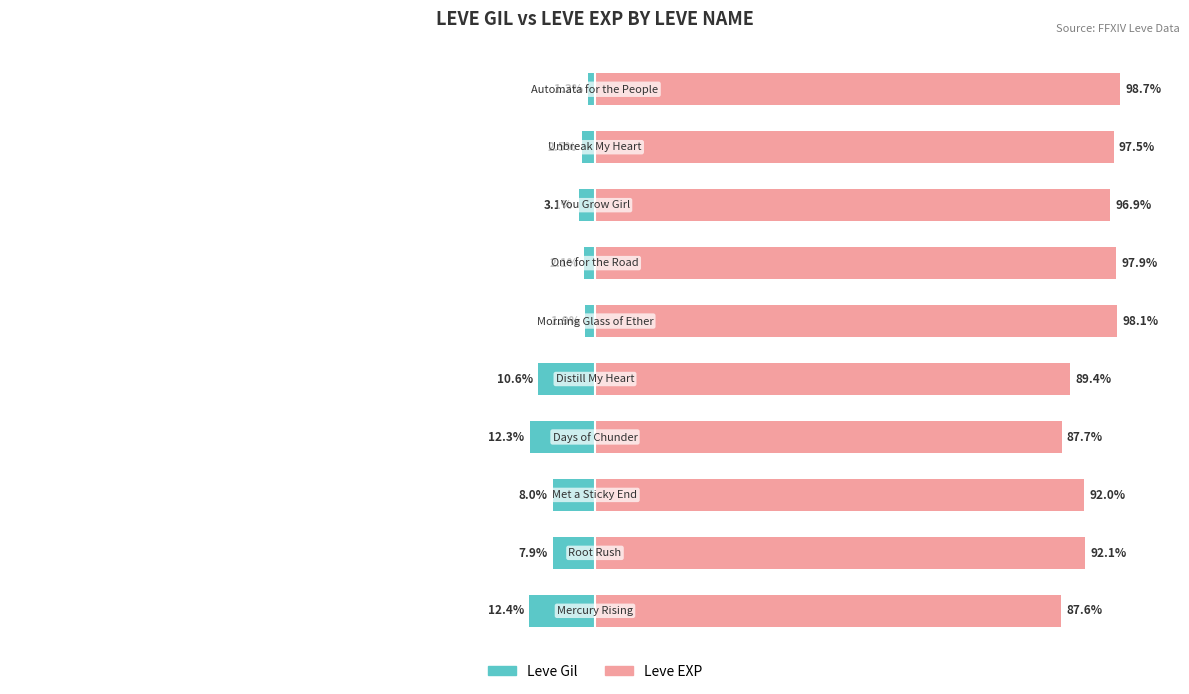

Which series has the largest range (max minus min)?

Leve Gil